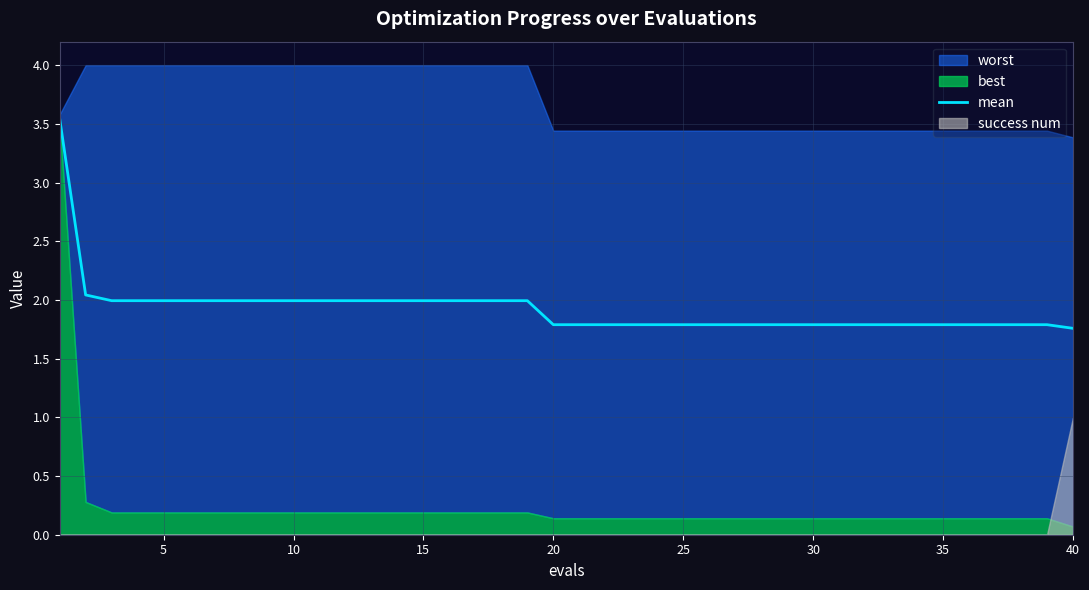

Which category has the lowest value across all series?

40